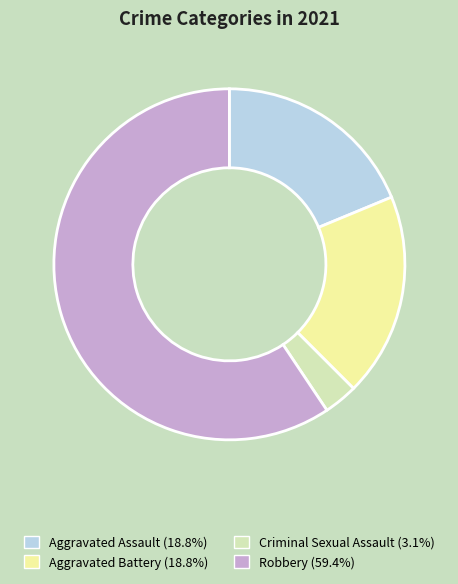

True or false: Aggravated Assault accounts for 30% of the total.

False